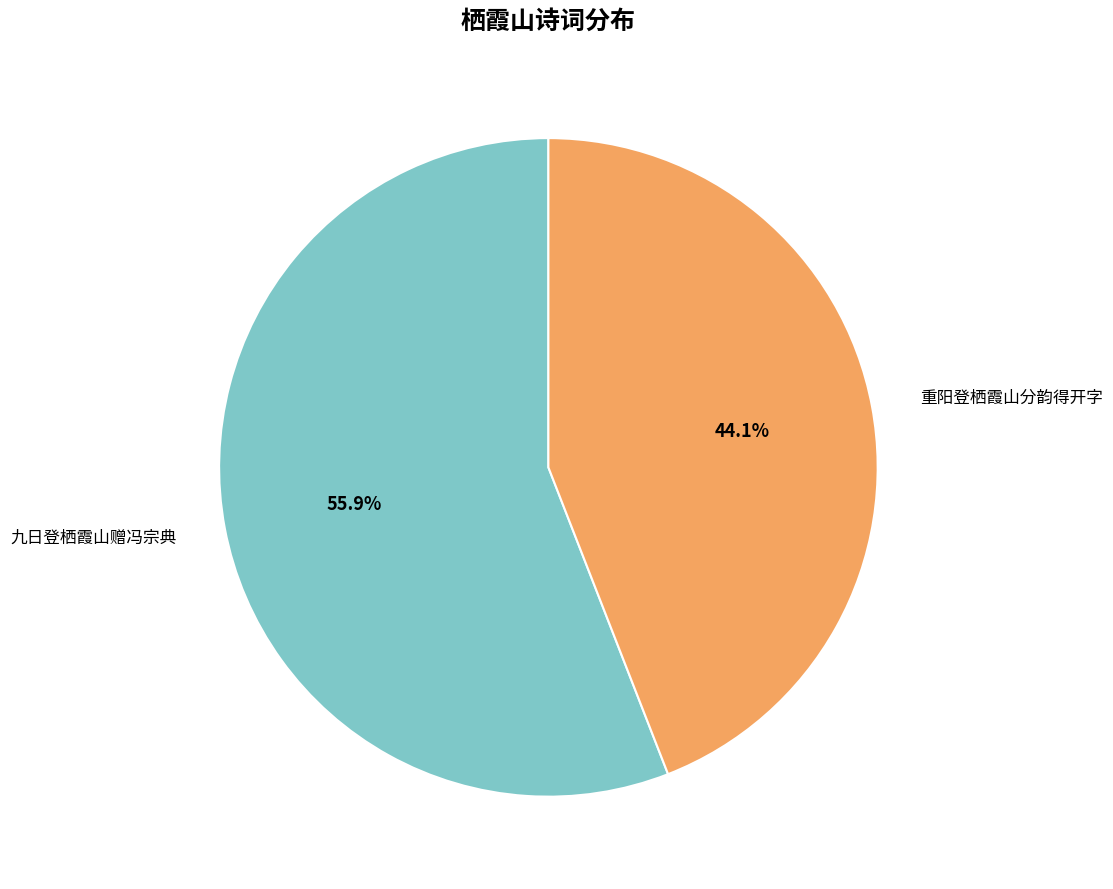

How many slices are in this pie chart?

2